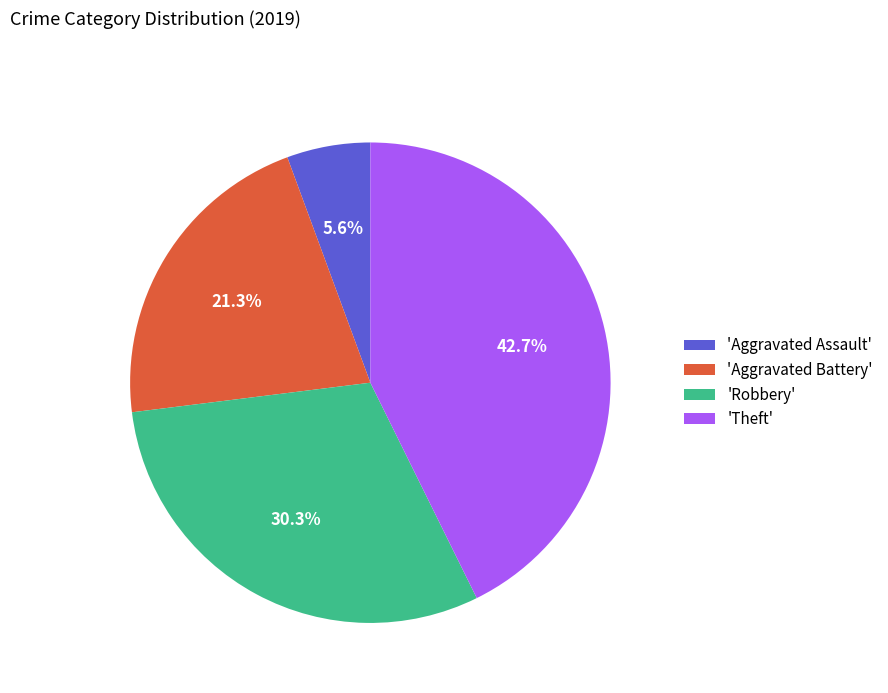

Does 'Aggravated Assault' account for over 50% of the chart?

No